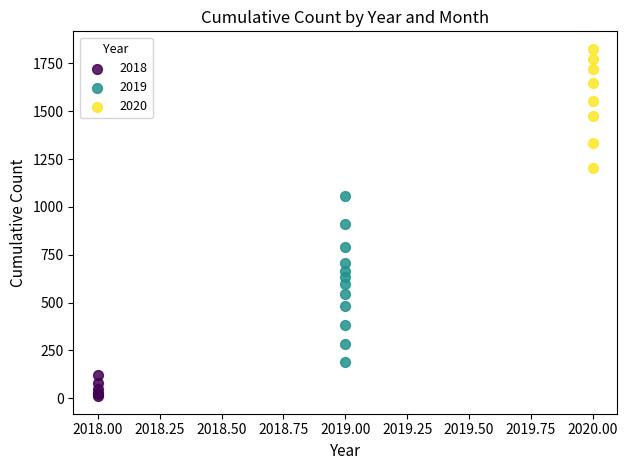

Which series has the largest Y range (max minus min)?

2019